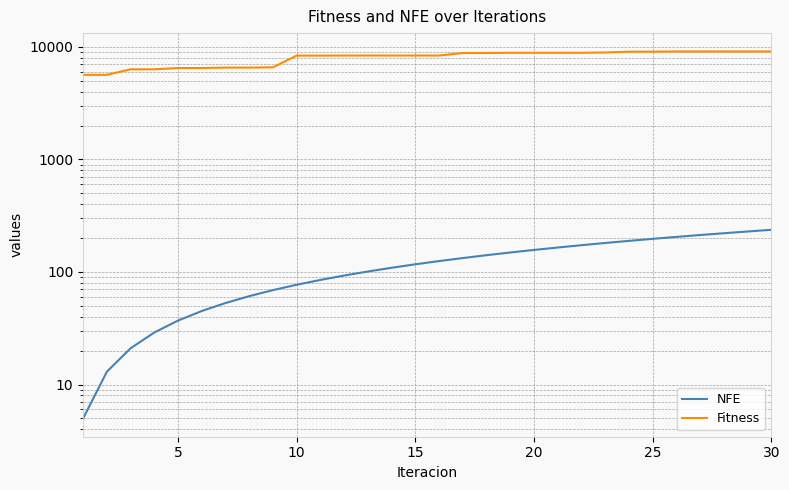

How many values in the Fitness series are below 8389?

11